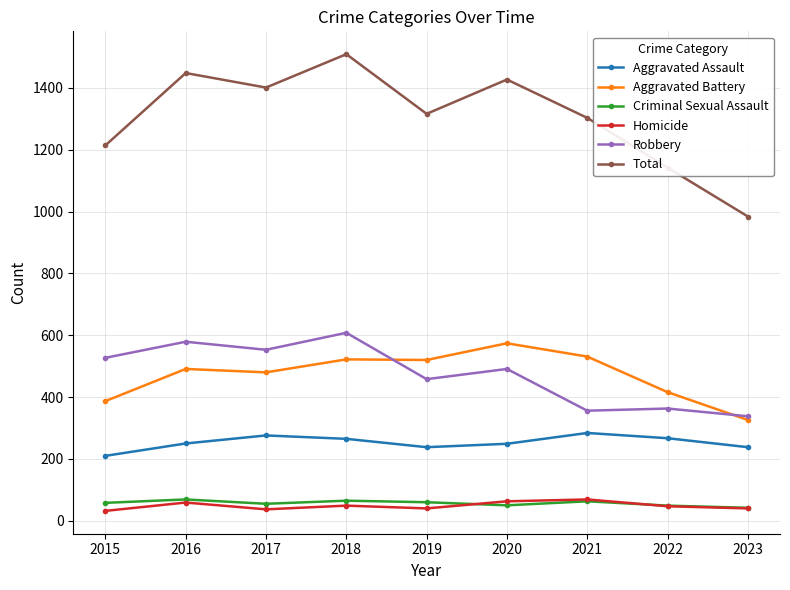

What is the spread (max minus min) of values at 2016?

1389